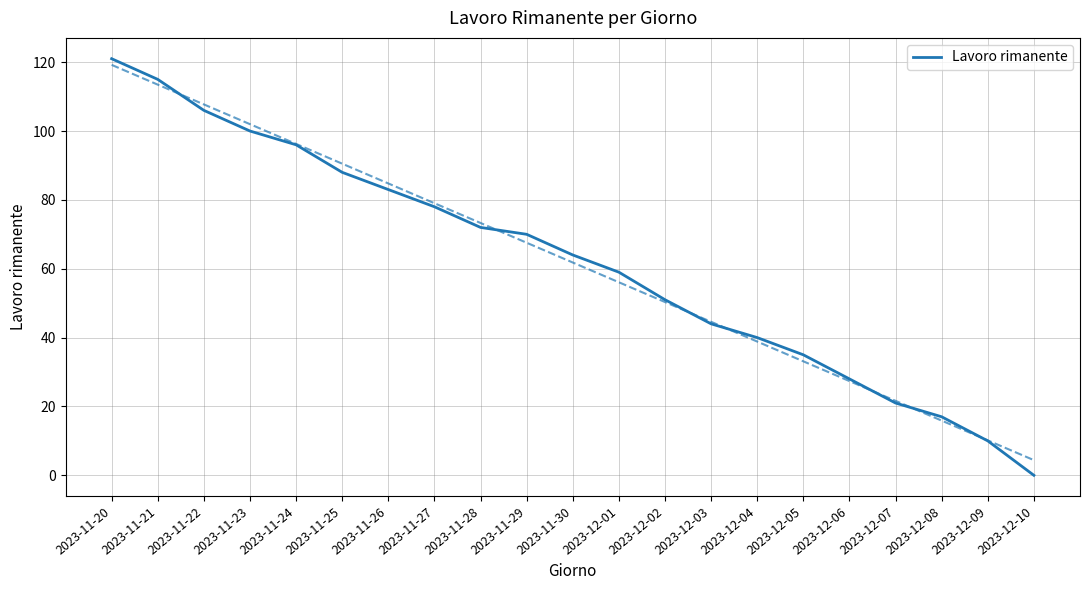

Which category has the lowest value across all series?

2023-12-10